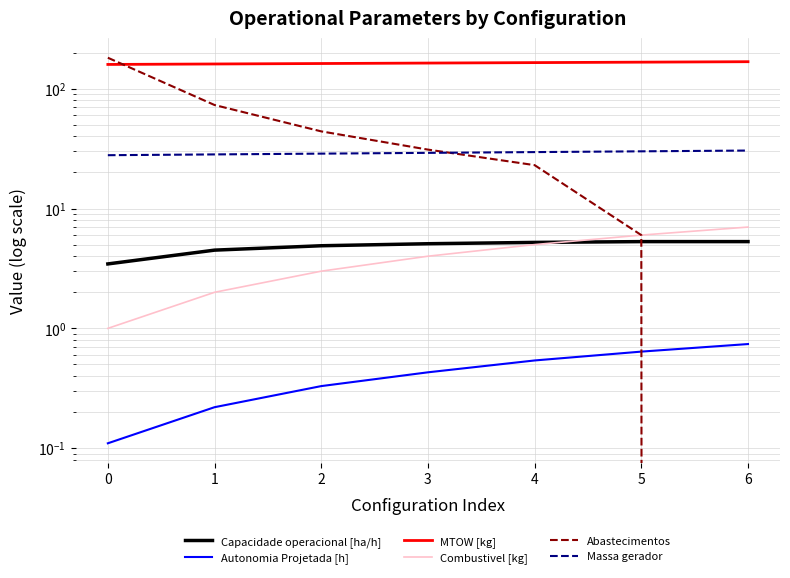

What is the difference between the maximum and second lowest values in the Combustivel [kg] series?

5.0